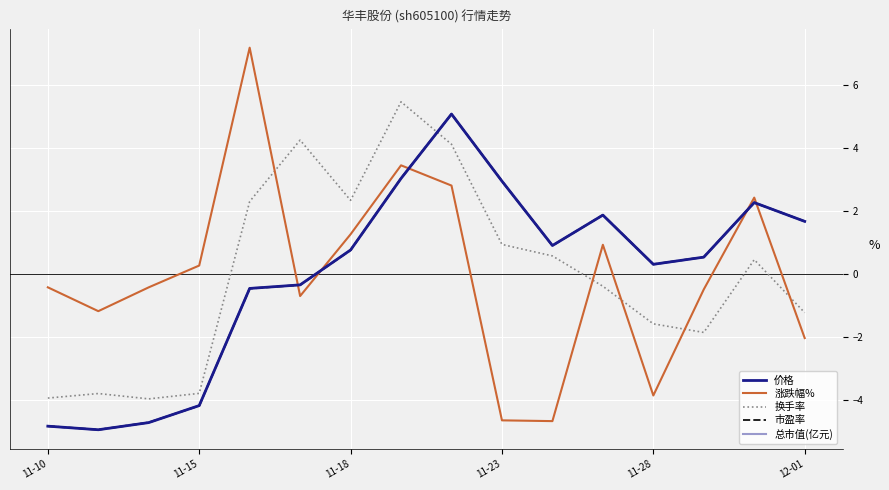

What is the difference between the second highest and second lowest values in the 涨跌幅% series?

8.1